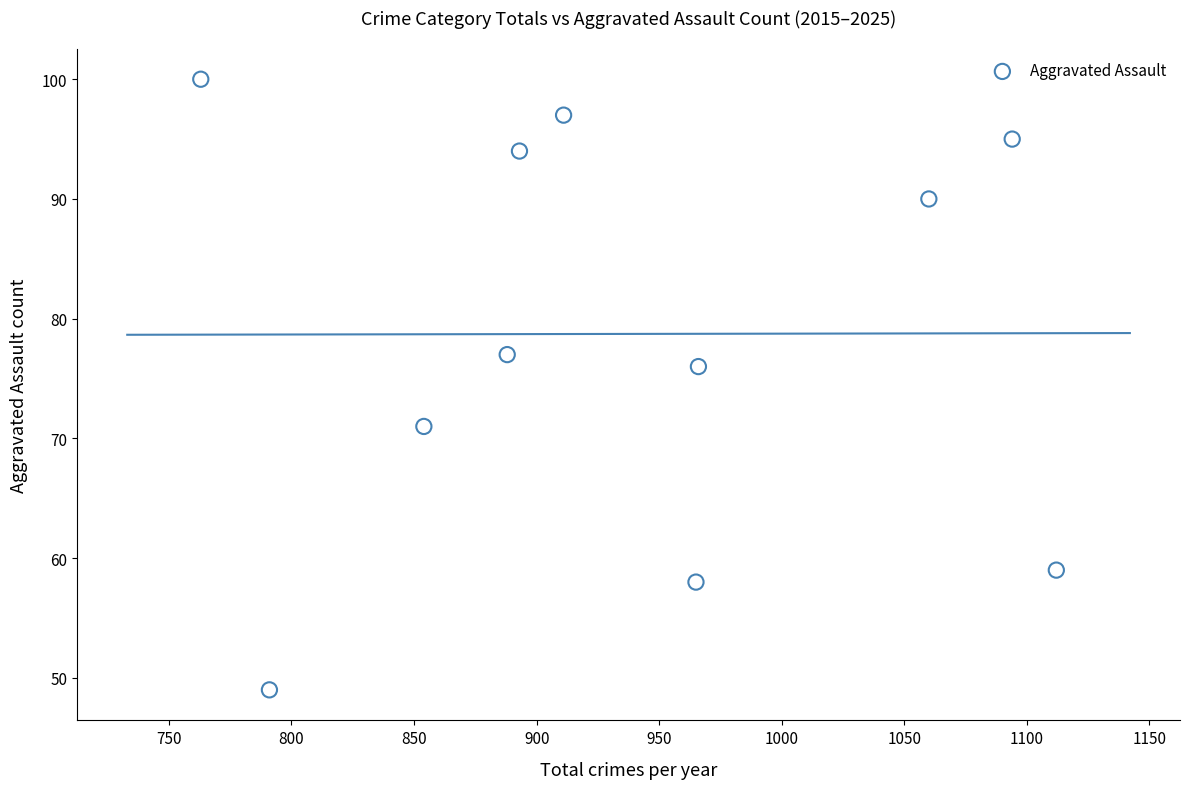

What is the range of Y values (max minus min)?

51